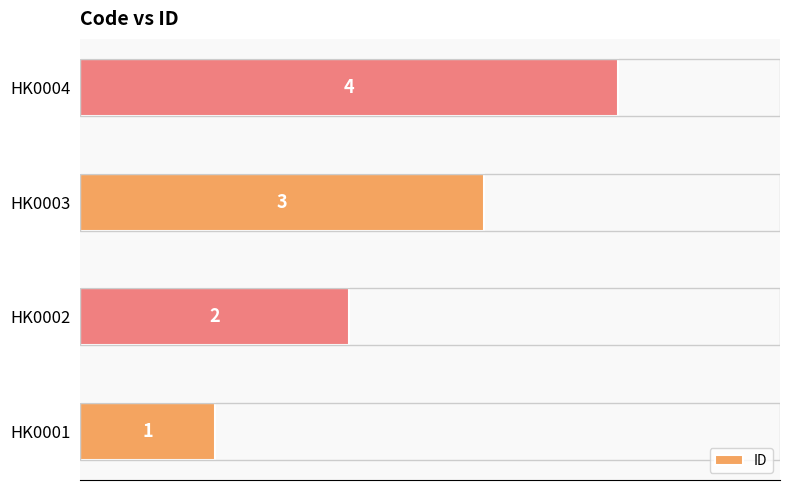

What is the sum of the values at HK0002 and HK0003?

5